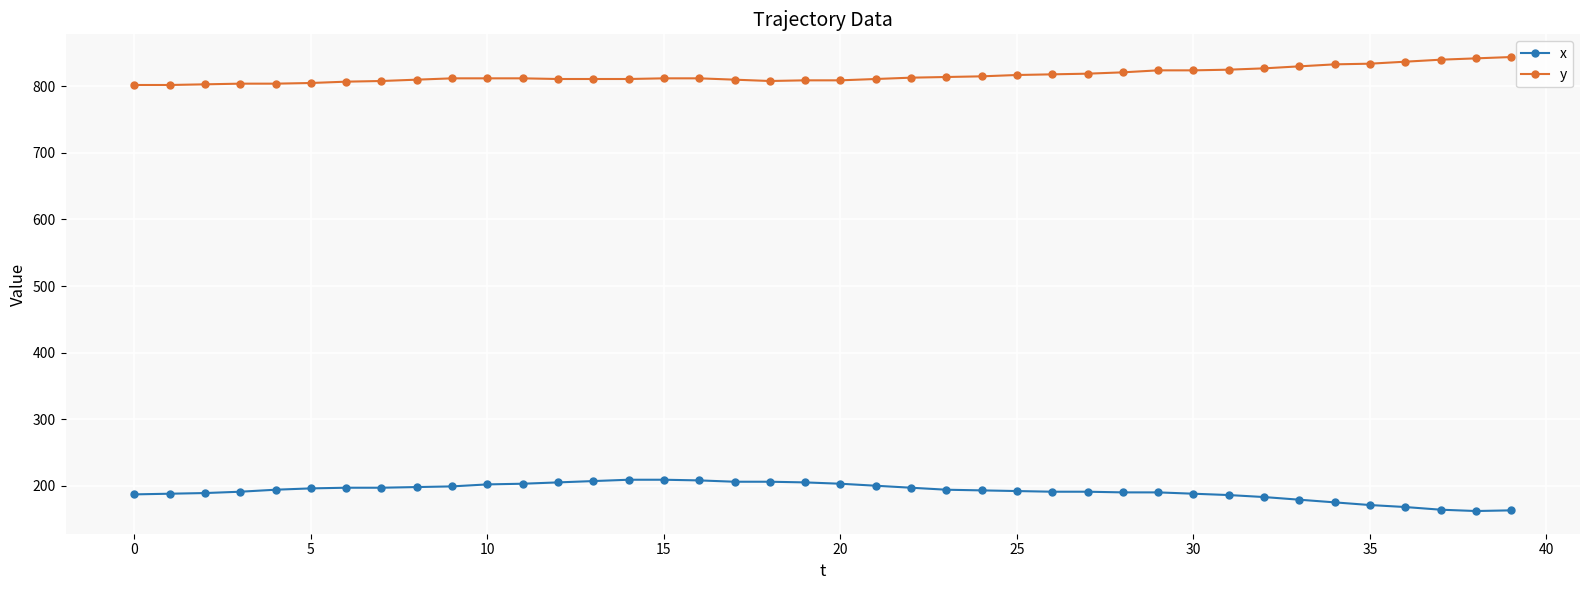

List the series in order of their overall mean, lowest first.

x, y